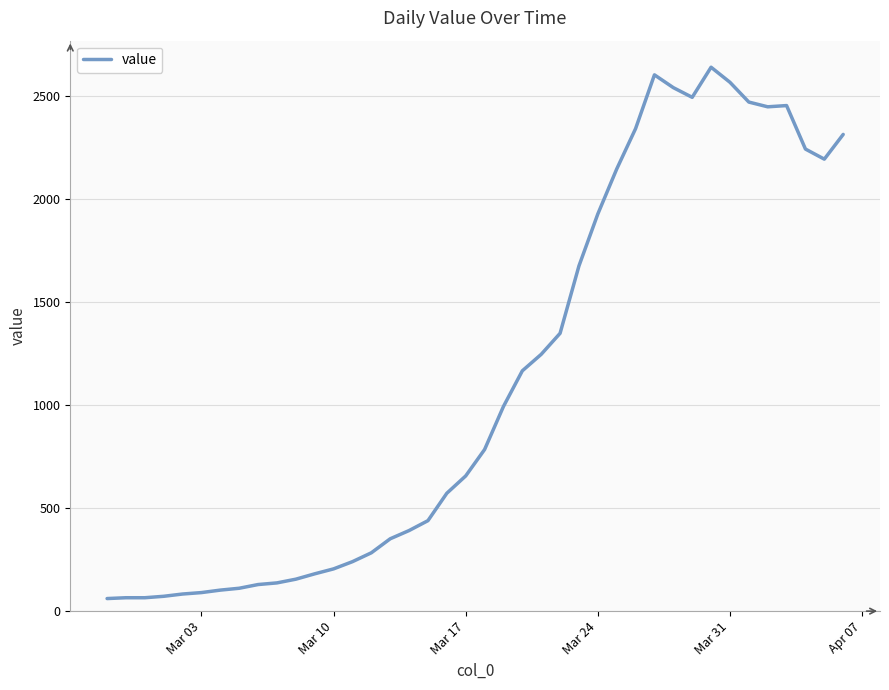

What is the maximum value shown in the chart?

2639